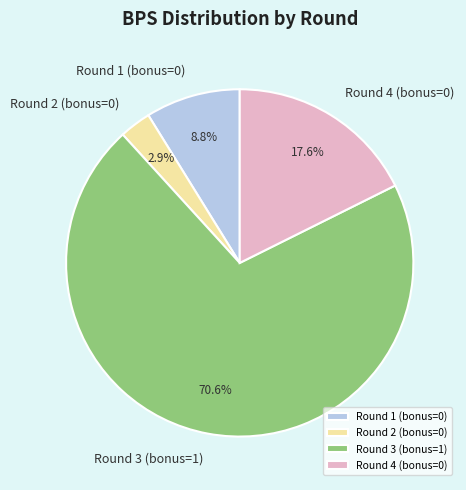

To the nearest percent, what is the difference between the Round 1 (bonus=0) and Round 2 (bonus=0) slice percentages?

6%